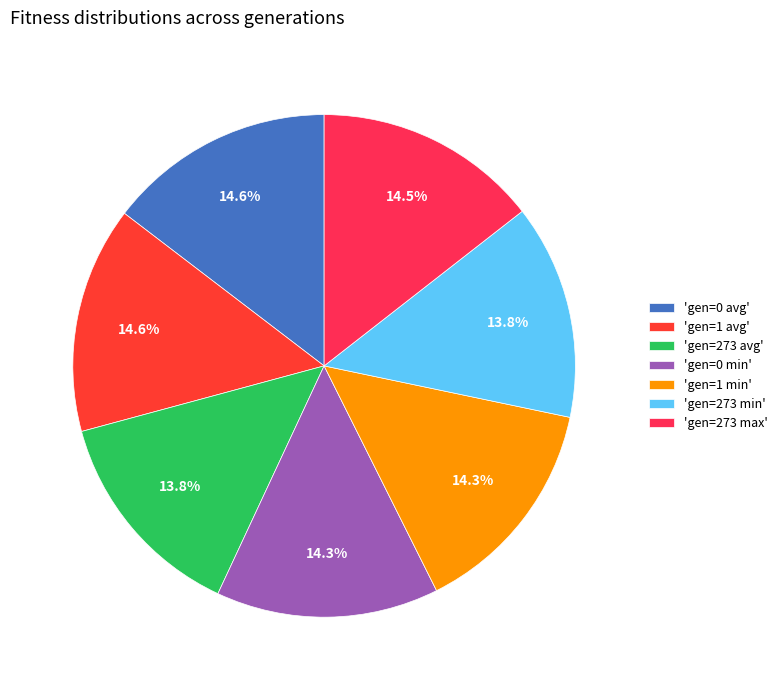

How many segments does this pie chart have?

7